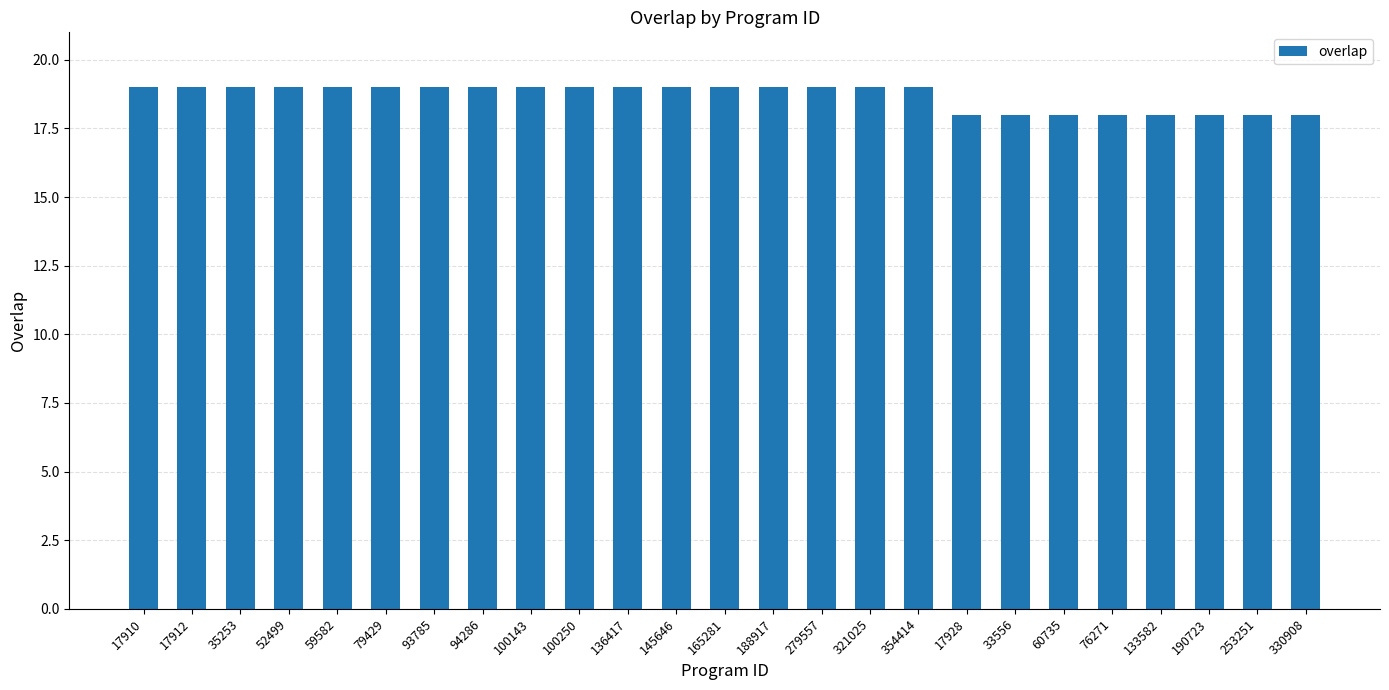

What is the change in value from 17912 to 133582?

-1